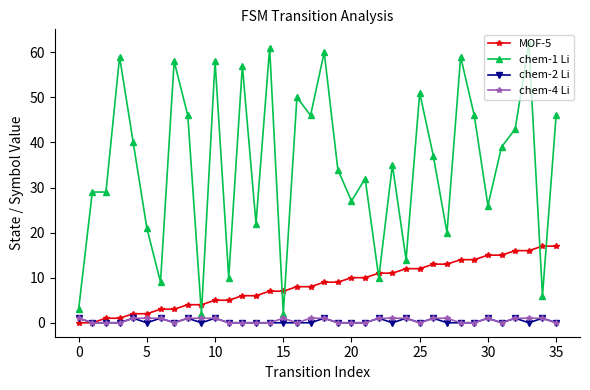

True or false: chem-2 Li has more than 0 points higher than both neighbors.

True